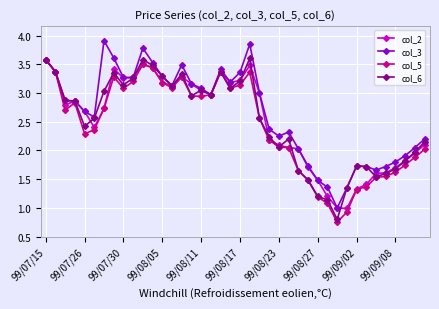

What is the maximum value for col_2?

3.6